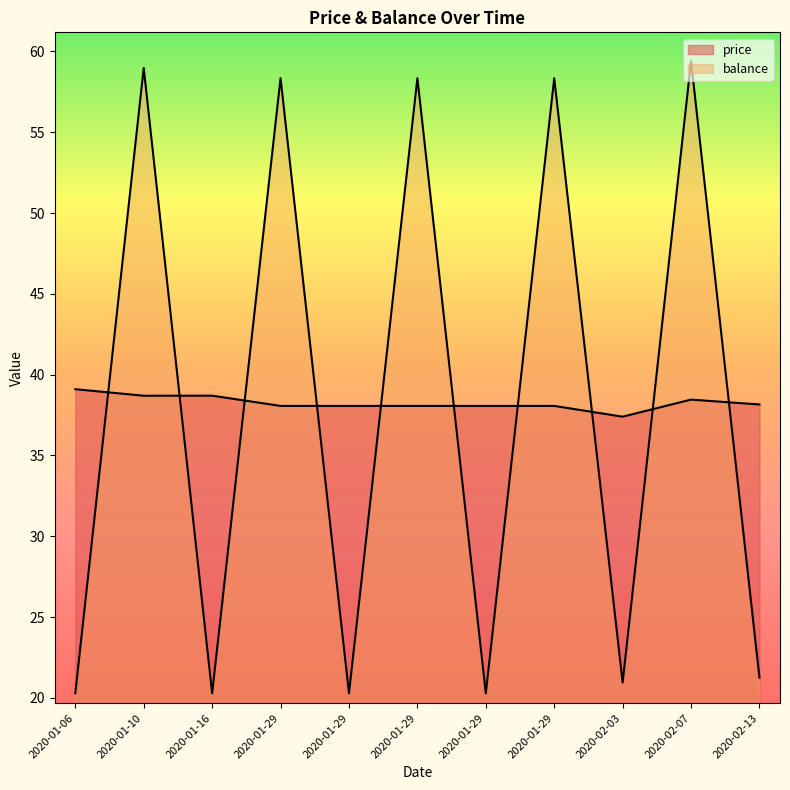

True or false: balance has a value of 32.1 at 2020-01-29.

False